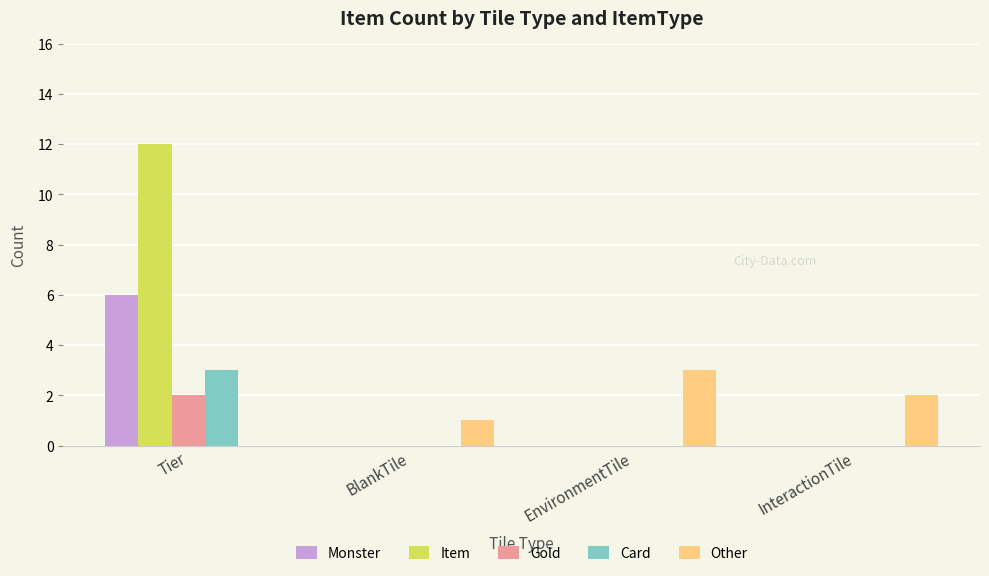

Are the bars grouped side by side (vs. stacked)?

Yes